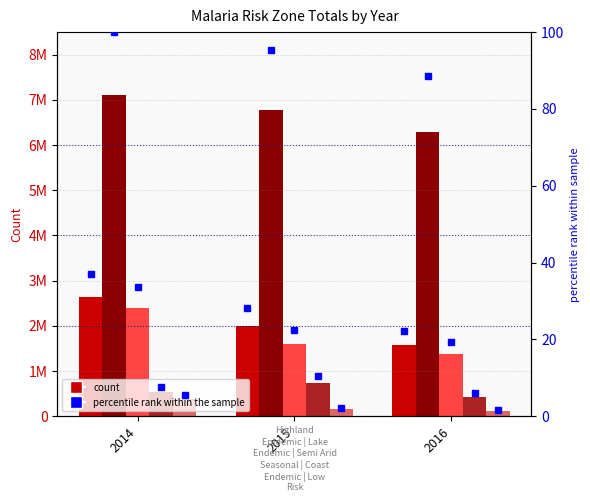

The Semi Arid Seasonal Risk series shows 746411 at 2015. True or false?

False